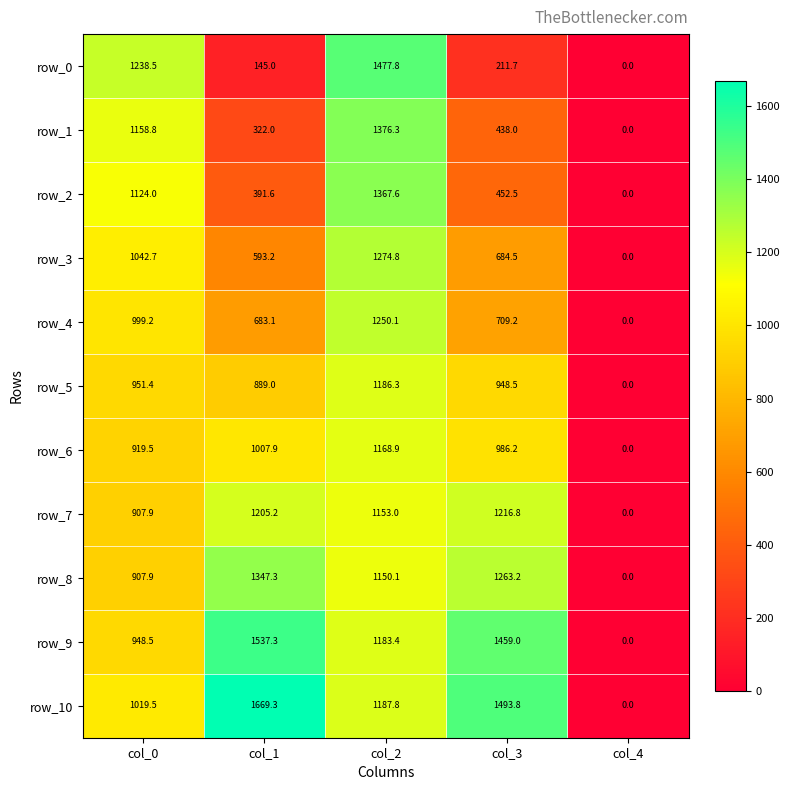

Reading right to left, list all the values displayed in this chart.

row_0: col_4=0.0	col_3=211.7	col_2=1477.8	col_1=145.0	col_0=1238.5
row_1: col_4=0.0	col_3=438.0	col_2=1376.3	col_1=322.0	col_0=1158.8
row_2: col_4=0.0	col_3=452.5	col_2=1367.6	col_1=391.6	col_0=1124.0
row_3: col_4=0.0	col_3=684.5	col_2=1274.8	col_1=593.2	col_0=1042.7
row_4: col_4=0.0	col_3=709.2	col_2=1250.1	col_1=683.1	col_0=999.2
row_5: col_4=0.0	col_3=948.5	col_2=1186.3	col_1=889.0	col_0=951.4
row_6: col_4=0.0	col_3=986.2	col_2=1168.9	col_1=1007.9	col_0=919.5
row_7: col_4=0.0	col_3=1216.8	col_2=1153.0	col_1=1205.2	col_0=907.9
row_8: col_4=0.0	col_3=1263.2	col_2=1150.1	col_1=1347.3	col_0=907.9
row_9: col_4=0.0	col_3=1459.0	col_2=1183.4	col_1=1537.3	col_0=948.5
row_10: col_4=0.0	col_3=1493.8	col_2=1187.8	col_1=1669.3	col_0=1019.5